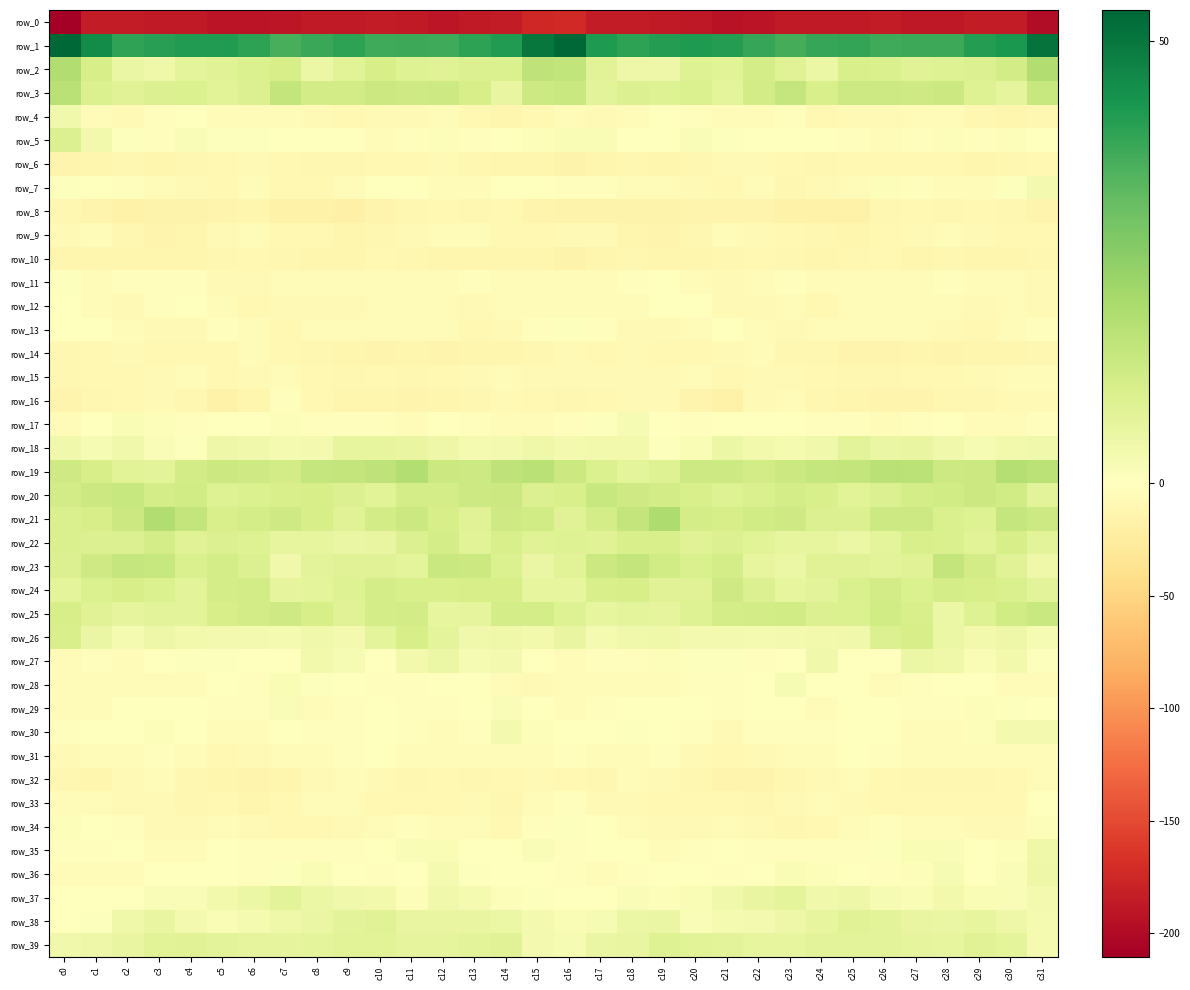

How many data points in row_35 are less than -1?

18